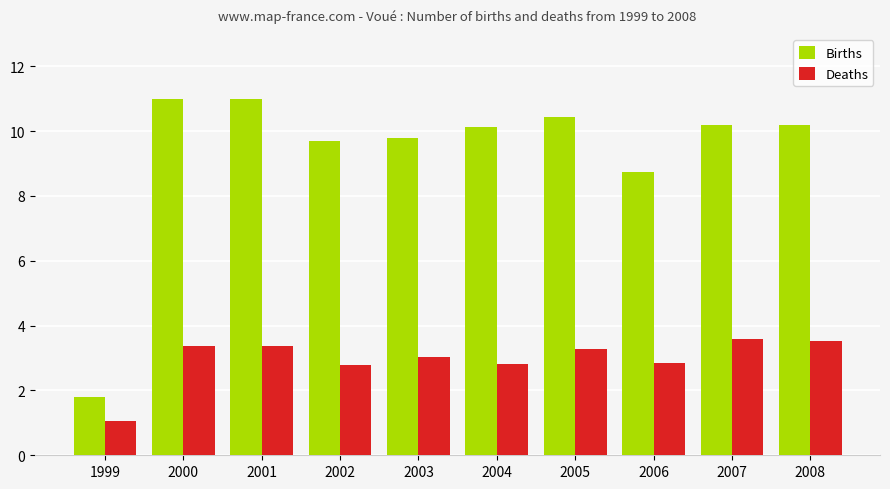

Is the value of Births at 2004 greater than the value of Deaths at 2001?

Yes